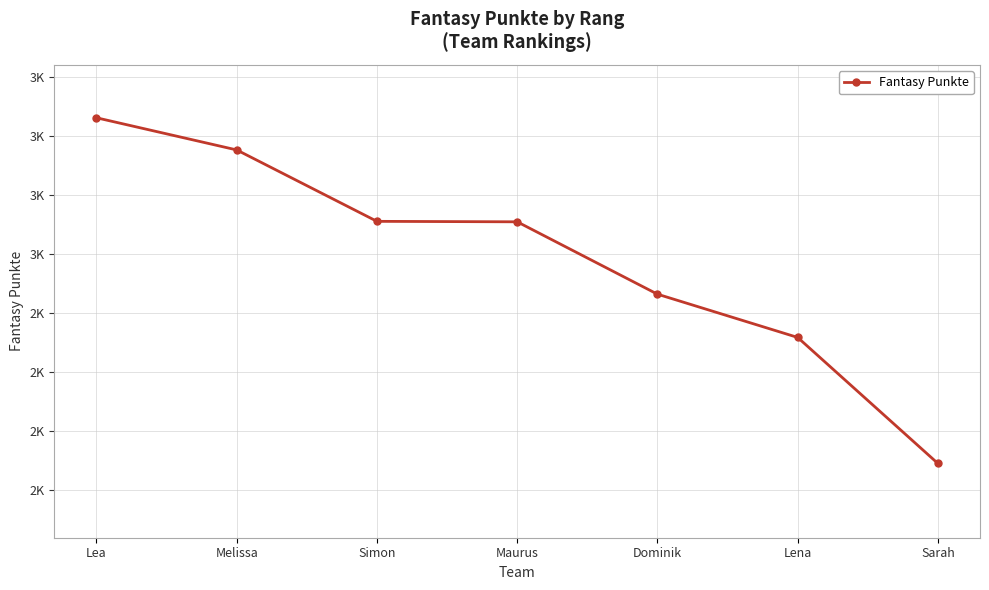

What is the smallest value displayed?

2114